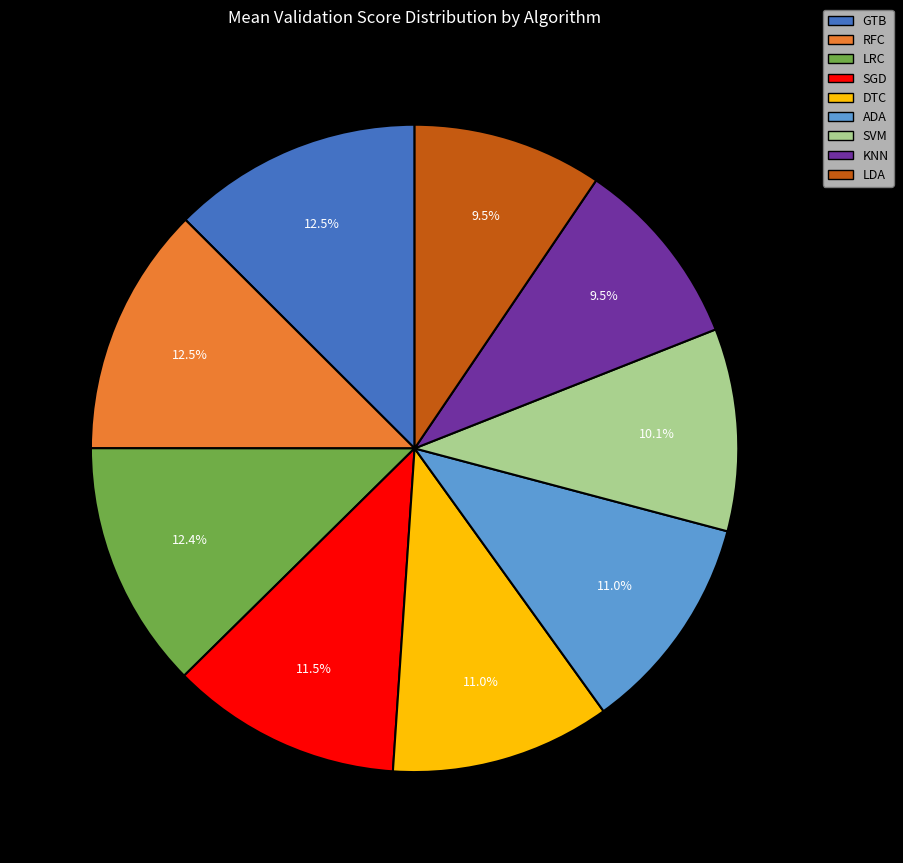

What portion of the pie excludes SGD?

88.5%